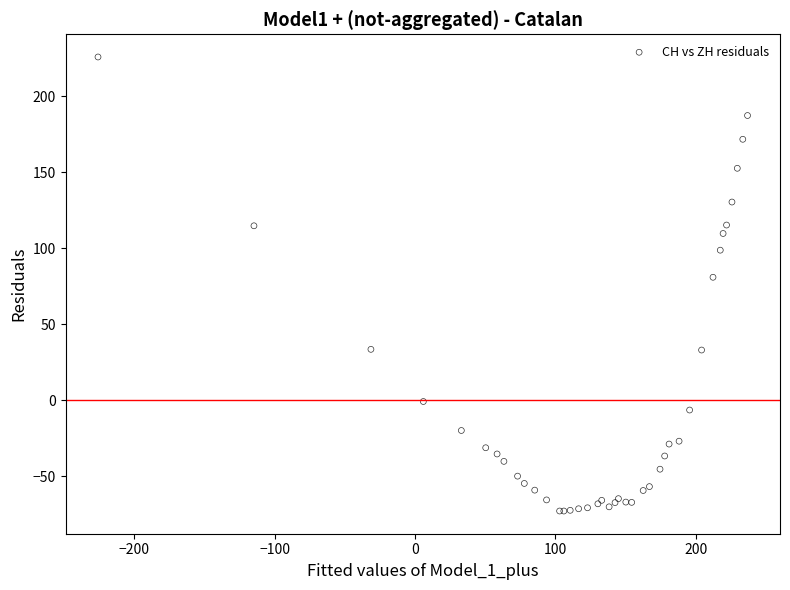

What Y value in the scatter plot is closest to 76?

80.8